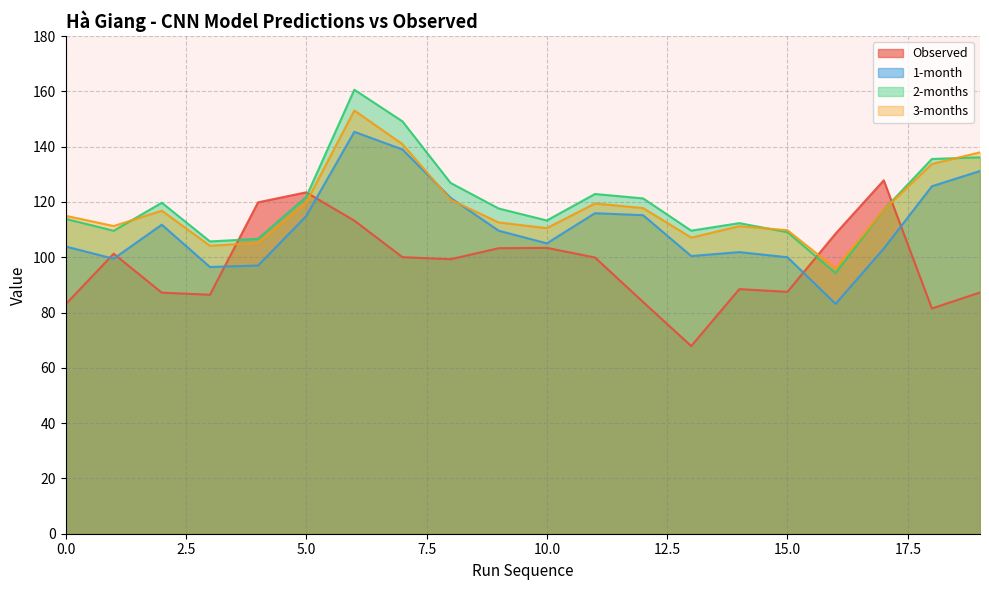

Read the Observed value at 8.

99.3